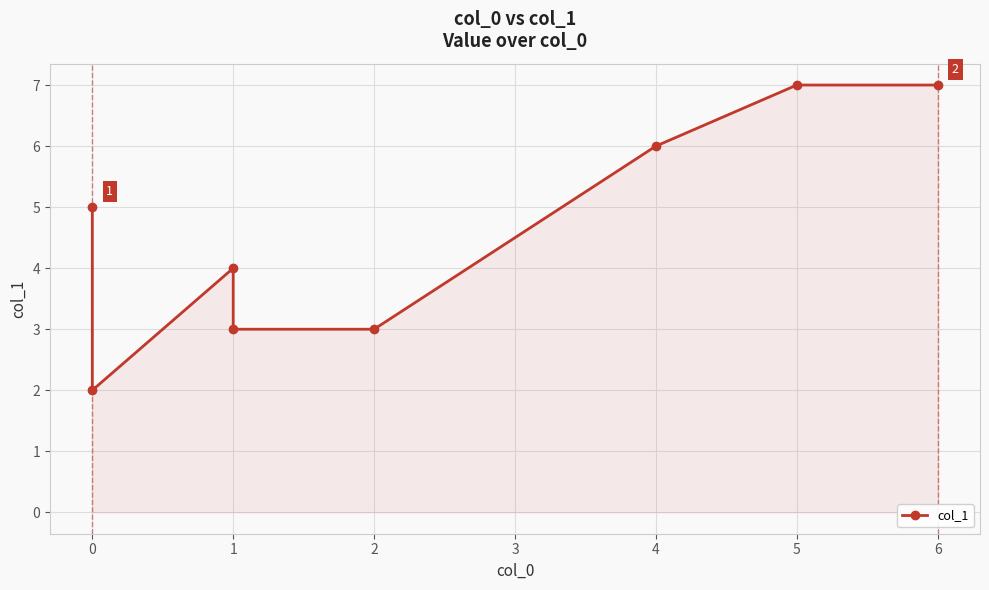

How many data points are less than 5?

4